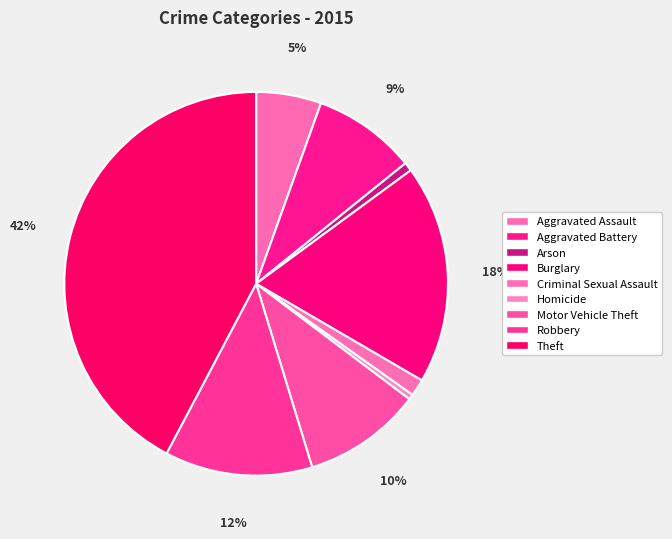

To the nearest percent, what percentage of the pie is Motor Vehicle Theft?

10%